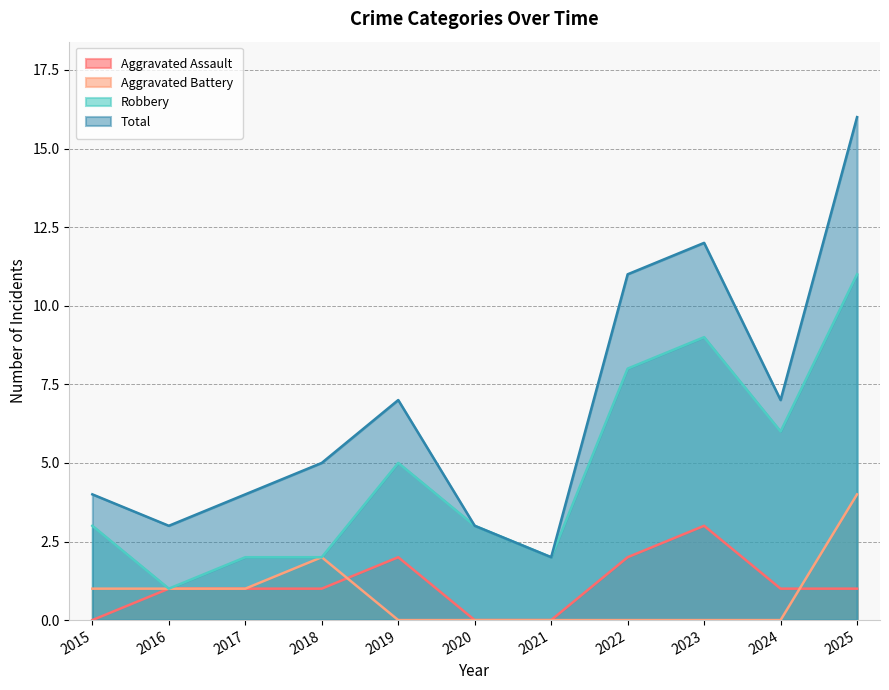

True or false: Total and Robbery intersect in this chart.

False